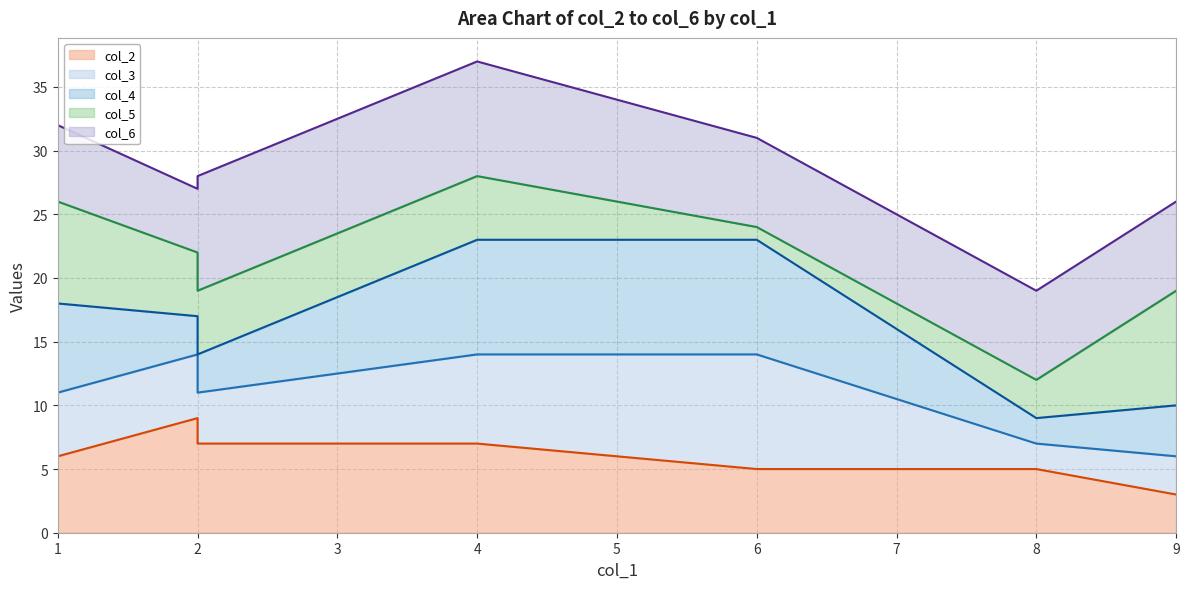

True or false: col_6 line has a value of 16 at 1.

False